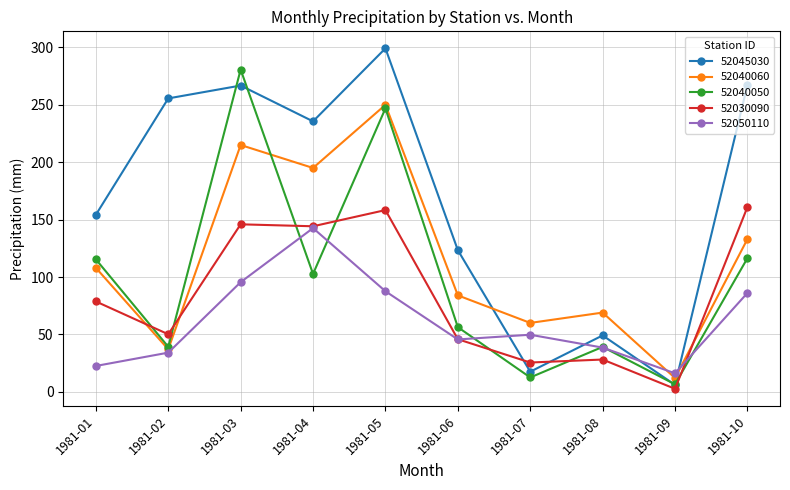

True or false: 52040060 has more than 0 interior local peaks.

True